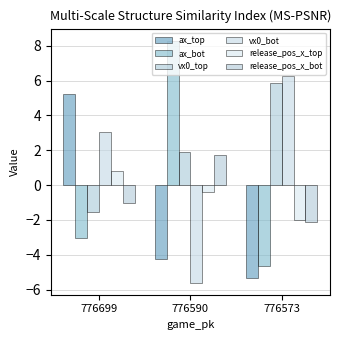

What is the highest value of the release_pos_x_top series?

0.8